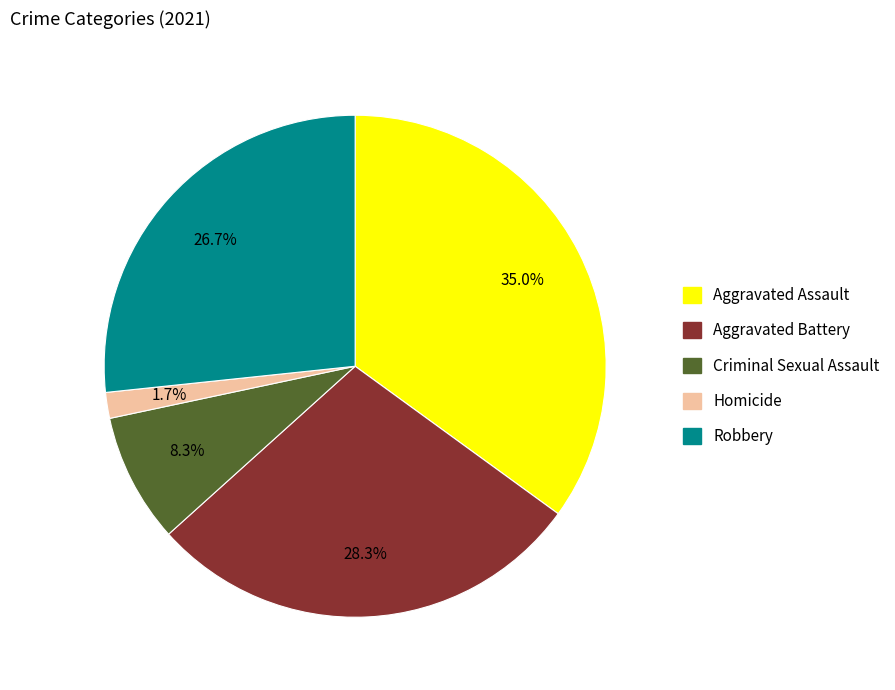

How many segments does this pie chart have?

5